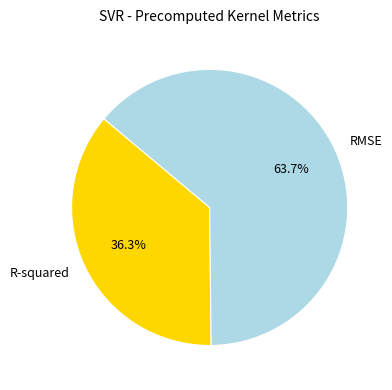

What is the largest slice in the pie chart?

RMSE